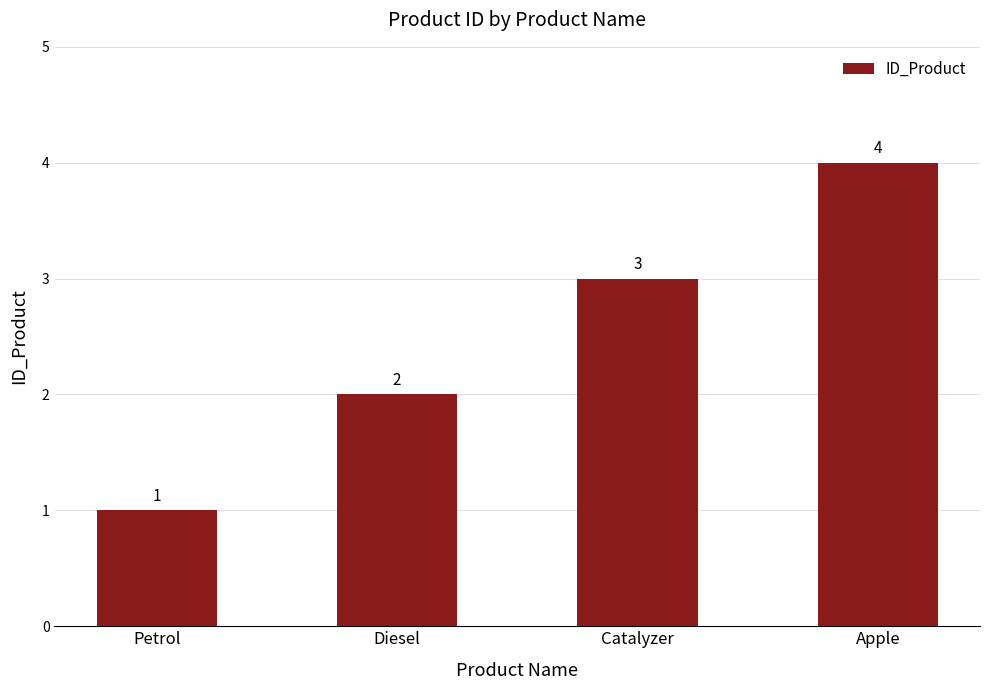

How many values are between 2 and 4?

3